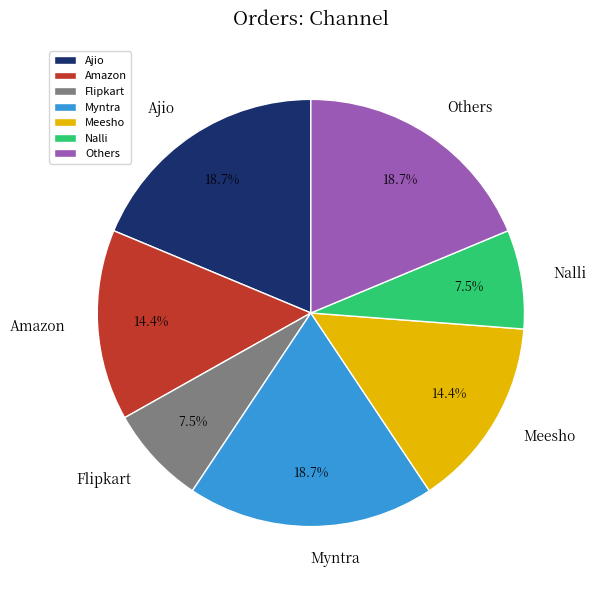

Is there any slice that represents more than half of the pie?

No